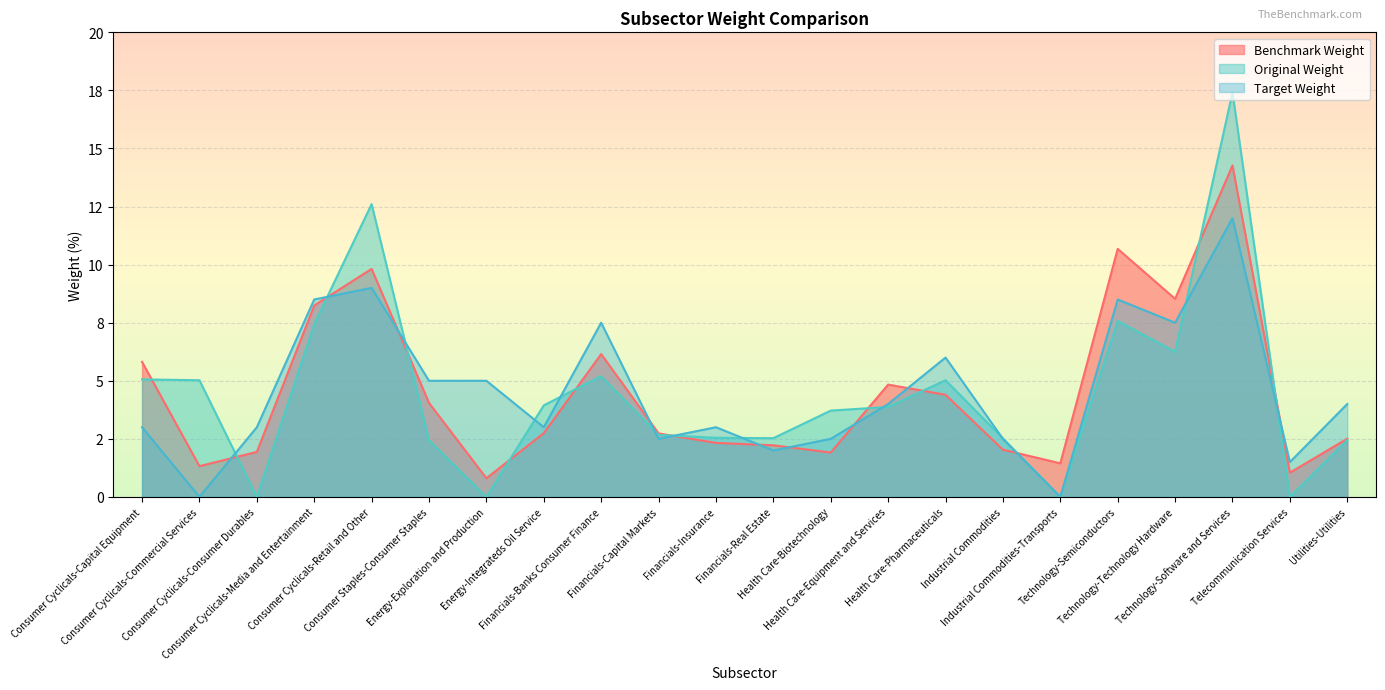

Between Energy-Exploration and Production and Industrial Commodities-Transports, which series saw the biggest shift?

Target Weight